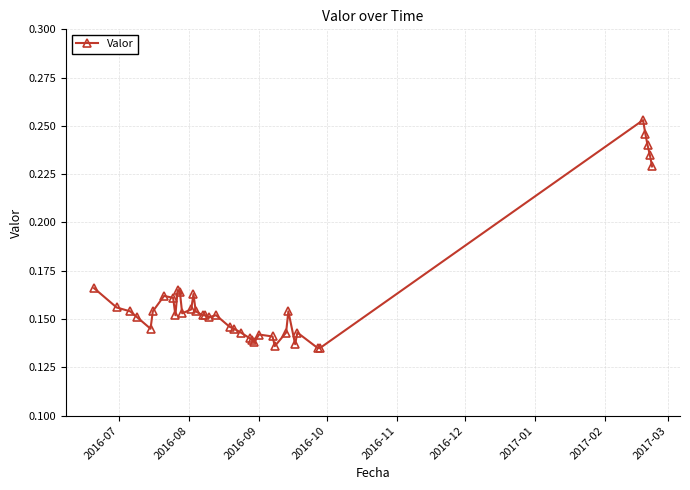

What is the sum of all values?

6.3